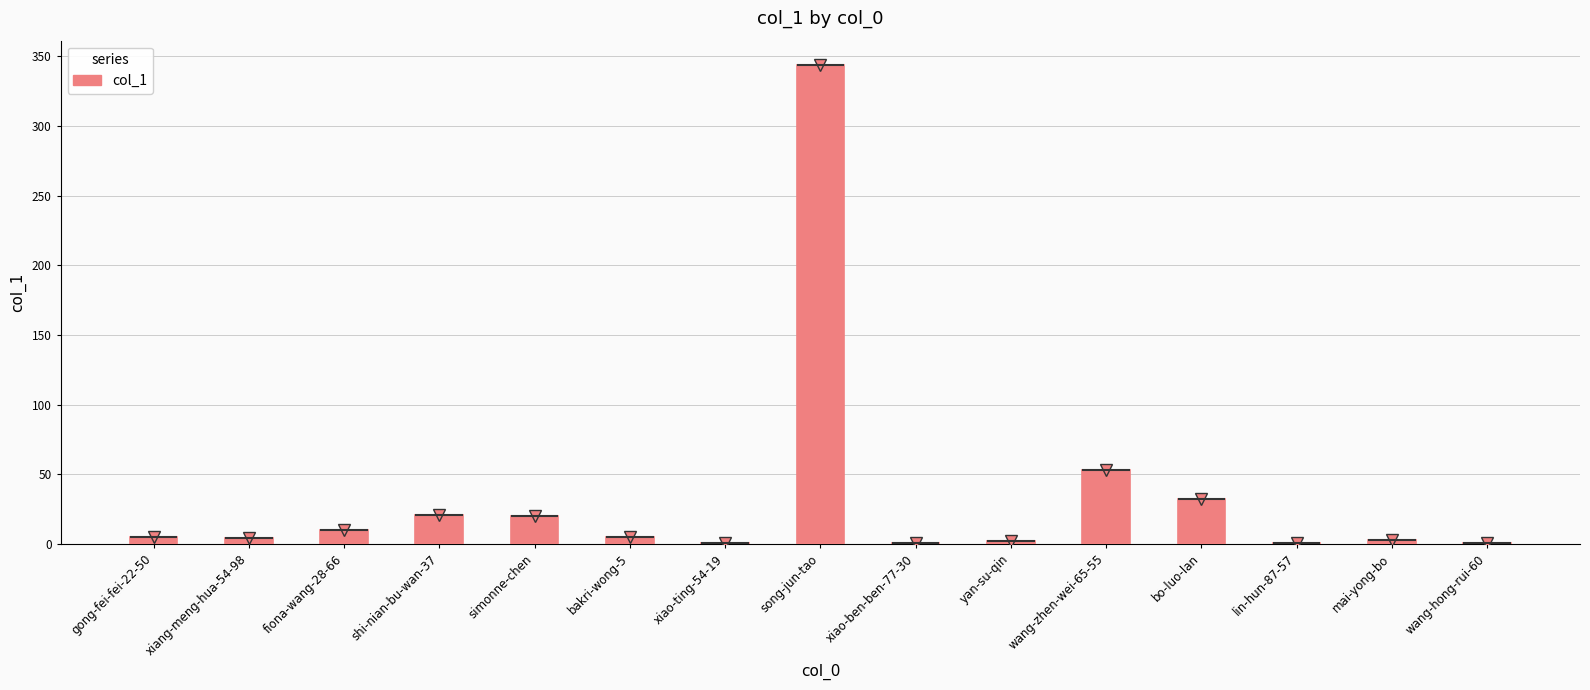

List the labels in order of value, smallest first.

xiao-ting-54-19, xiao-ben-ben-77-30, lin-hun-87-57, wang-hong-rui-60, yan-su-qin, mai-yong-bo, xiang-meng-hua-54-98, gong-fei-fei-22-50, bakri-wong-5, fiona-wang-28-66, simonne-chen, shi-nian-bu-wan-37, bo-luo-lan, wang-zhen-wei-65-55, song-jun-tao